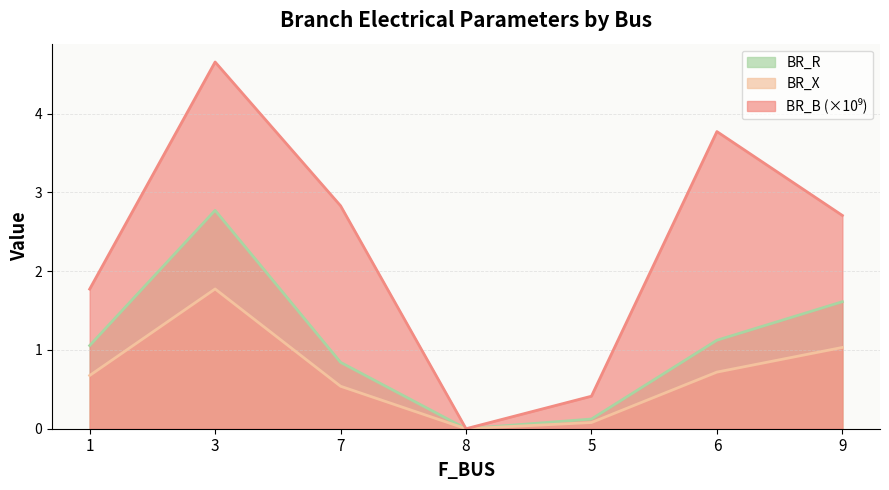

What is the label of the 1st point from the right?

9